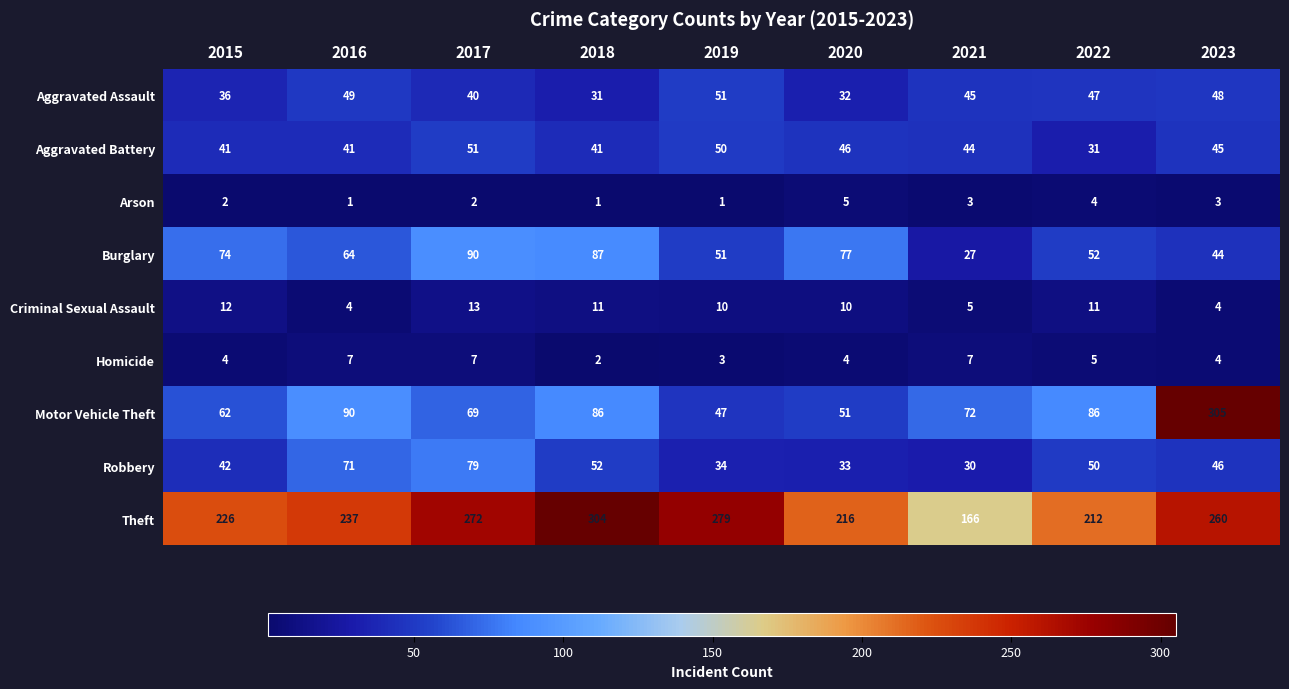

What is the highest value of the Burglary series?

90